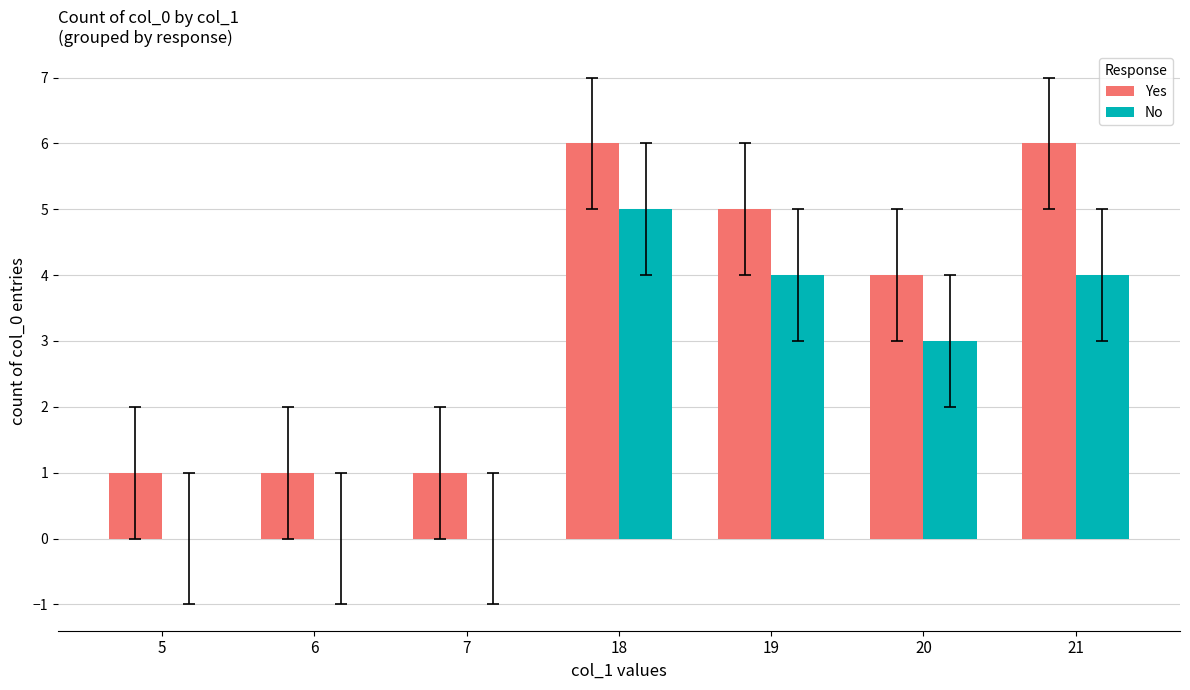

What is the total value across all series at 7?

1